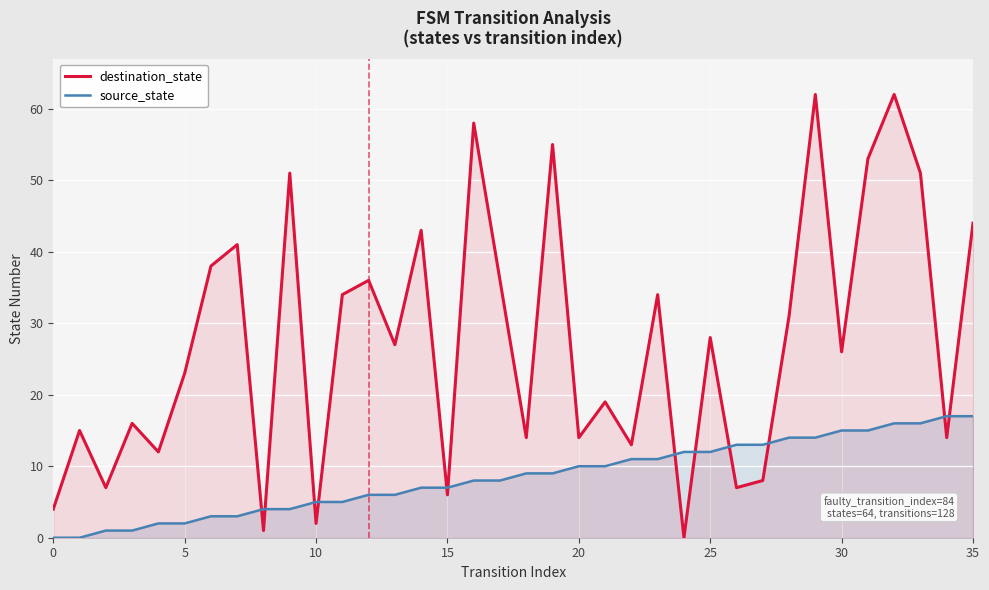

What is the average value of the destination_state series?

27